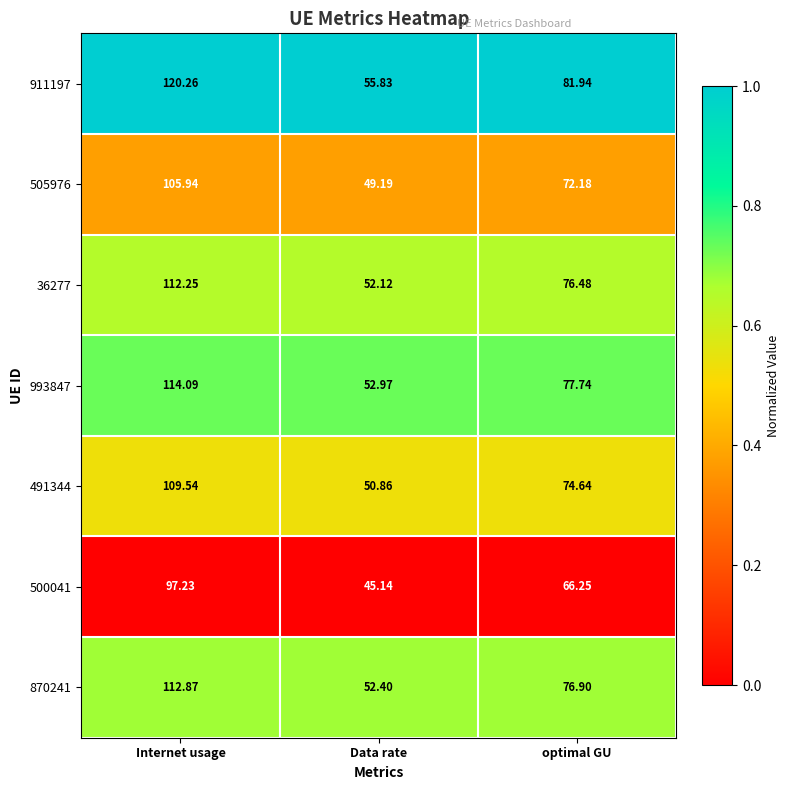

At which category is the sum across all series the highest?

Internet usage